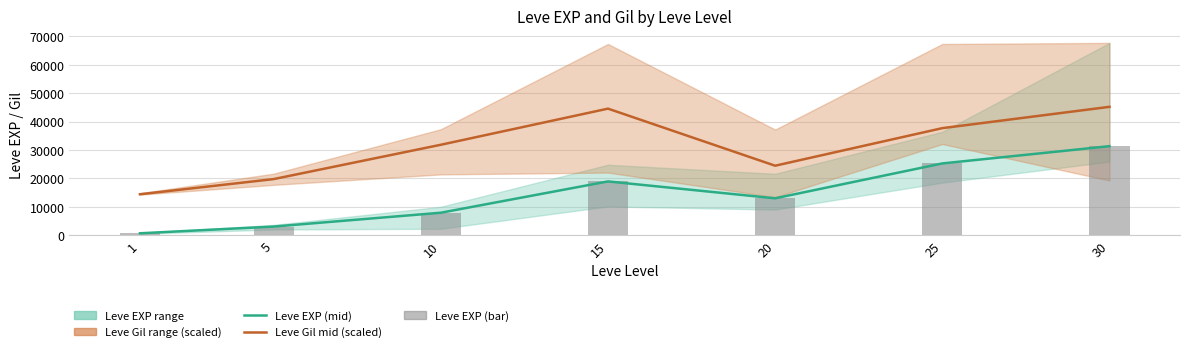

What is the minimum value for Leve EXP (mid)?

630.0